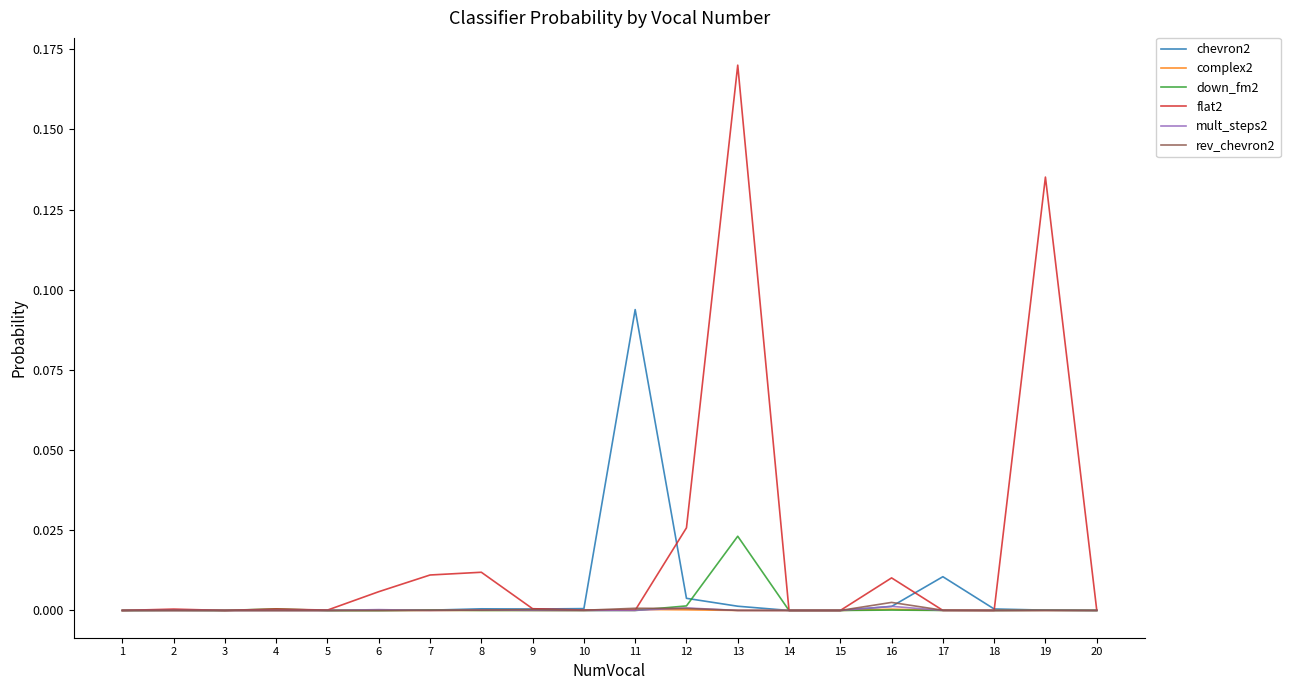

True or false: complex2 has more than 0 points higher than both neighbors.

True